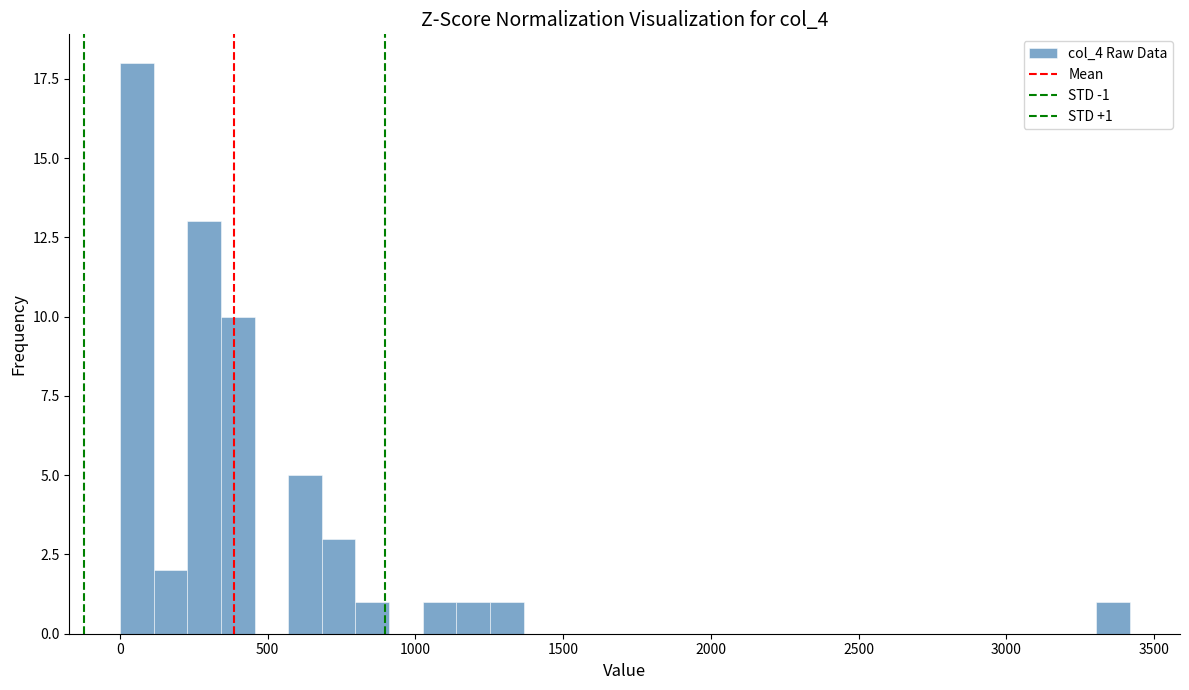

Around what value on the x-axis is the tallest bar? Give the approximate position of its centre, as read against the axis.

50